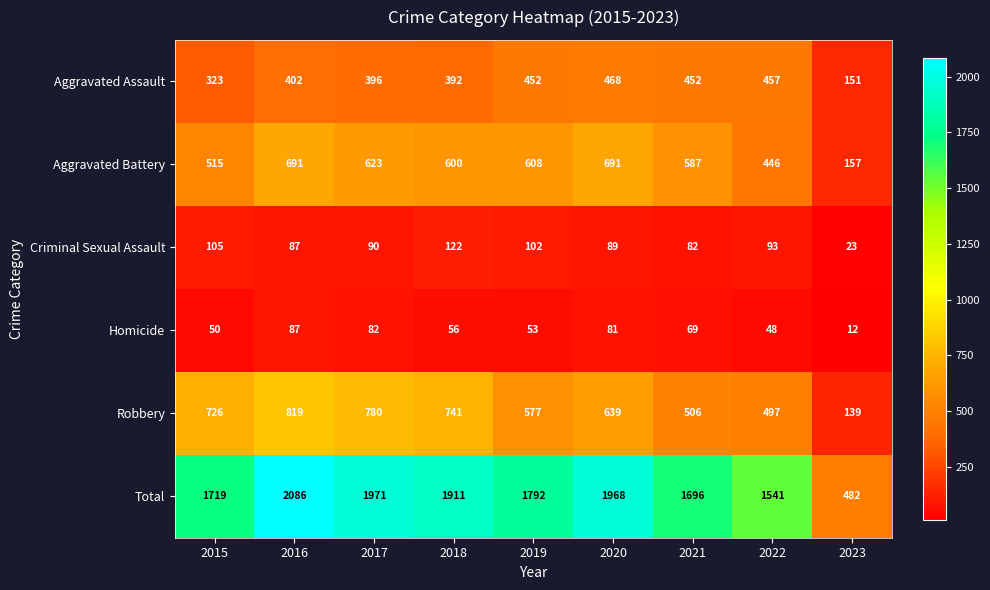

Between 2015 and 2023, which series saw the biggest shift?

Total